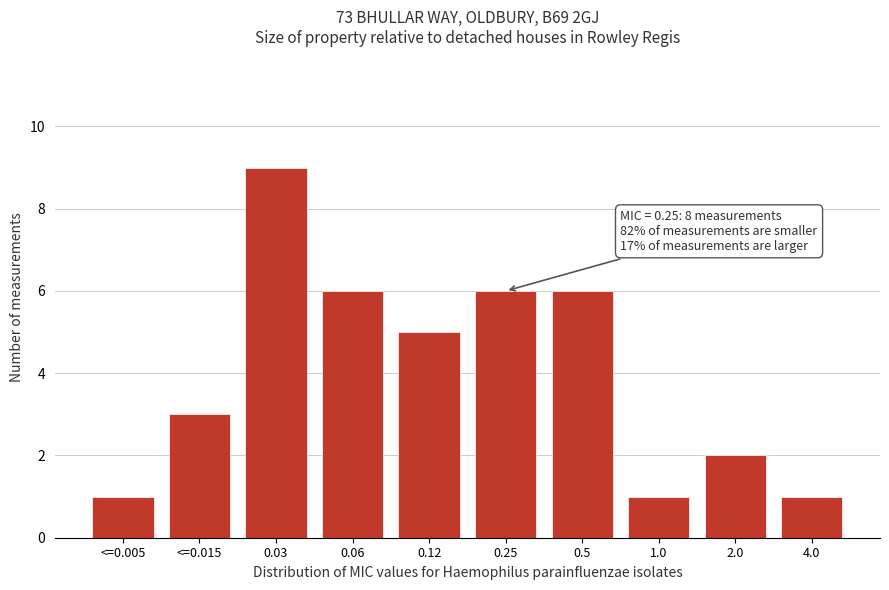

Reading right to left, what are all the values shown in this chart?

4.0=1	2.0=2	1.0=1	0.5=6	0.25=6	0.12=5	0.06=6	0.03=9	<=0.015=3	<=0.005=1